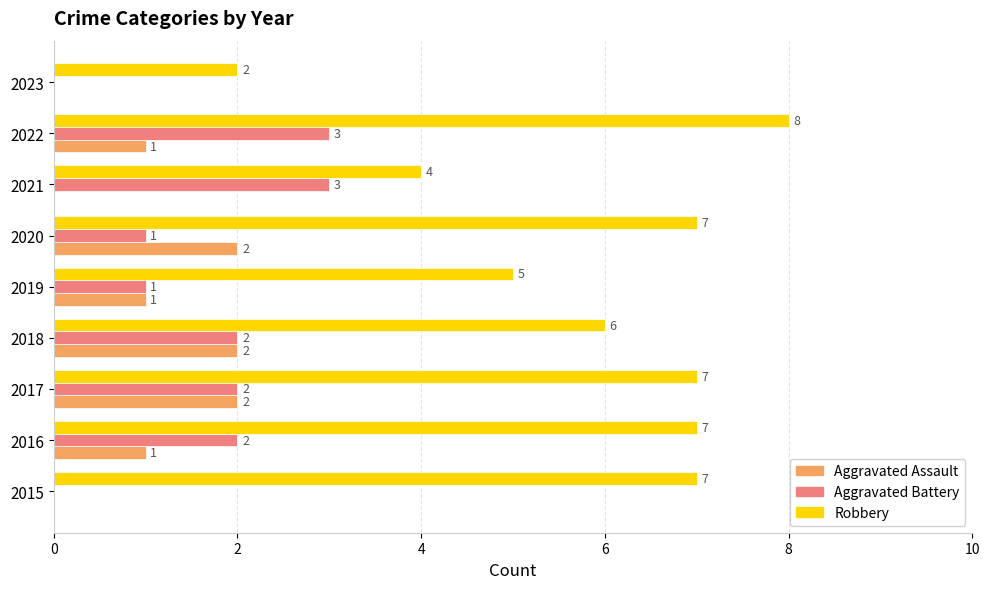

Where is Robbery nearest to the value 5?

2019